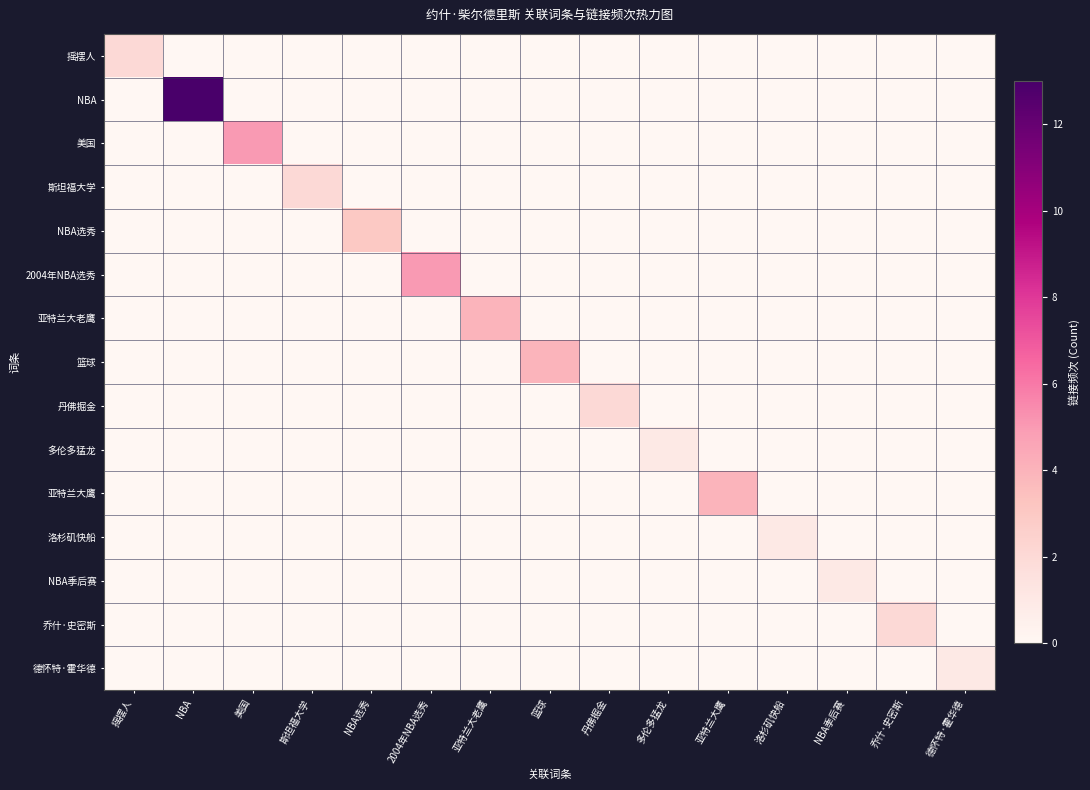

What is the total value across all series at 美国?

5